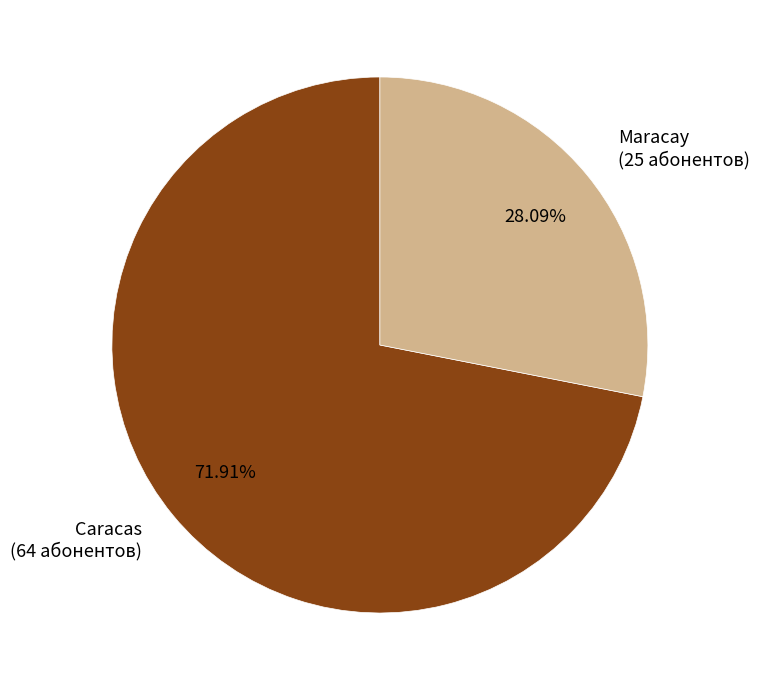

Which has a higher value, Maracay or Caracas?

Caracas